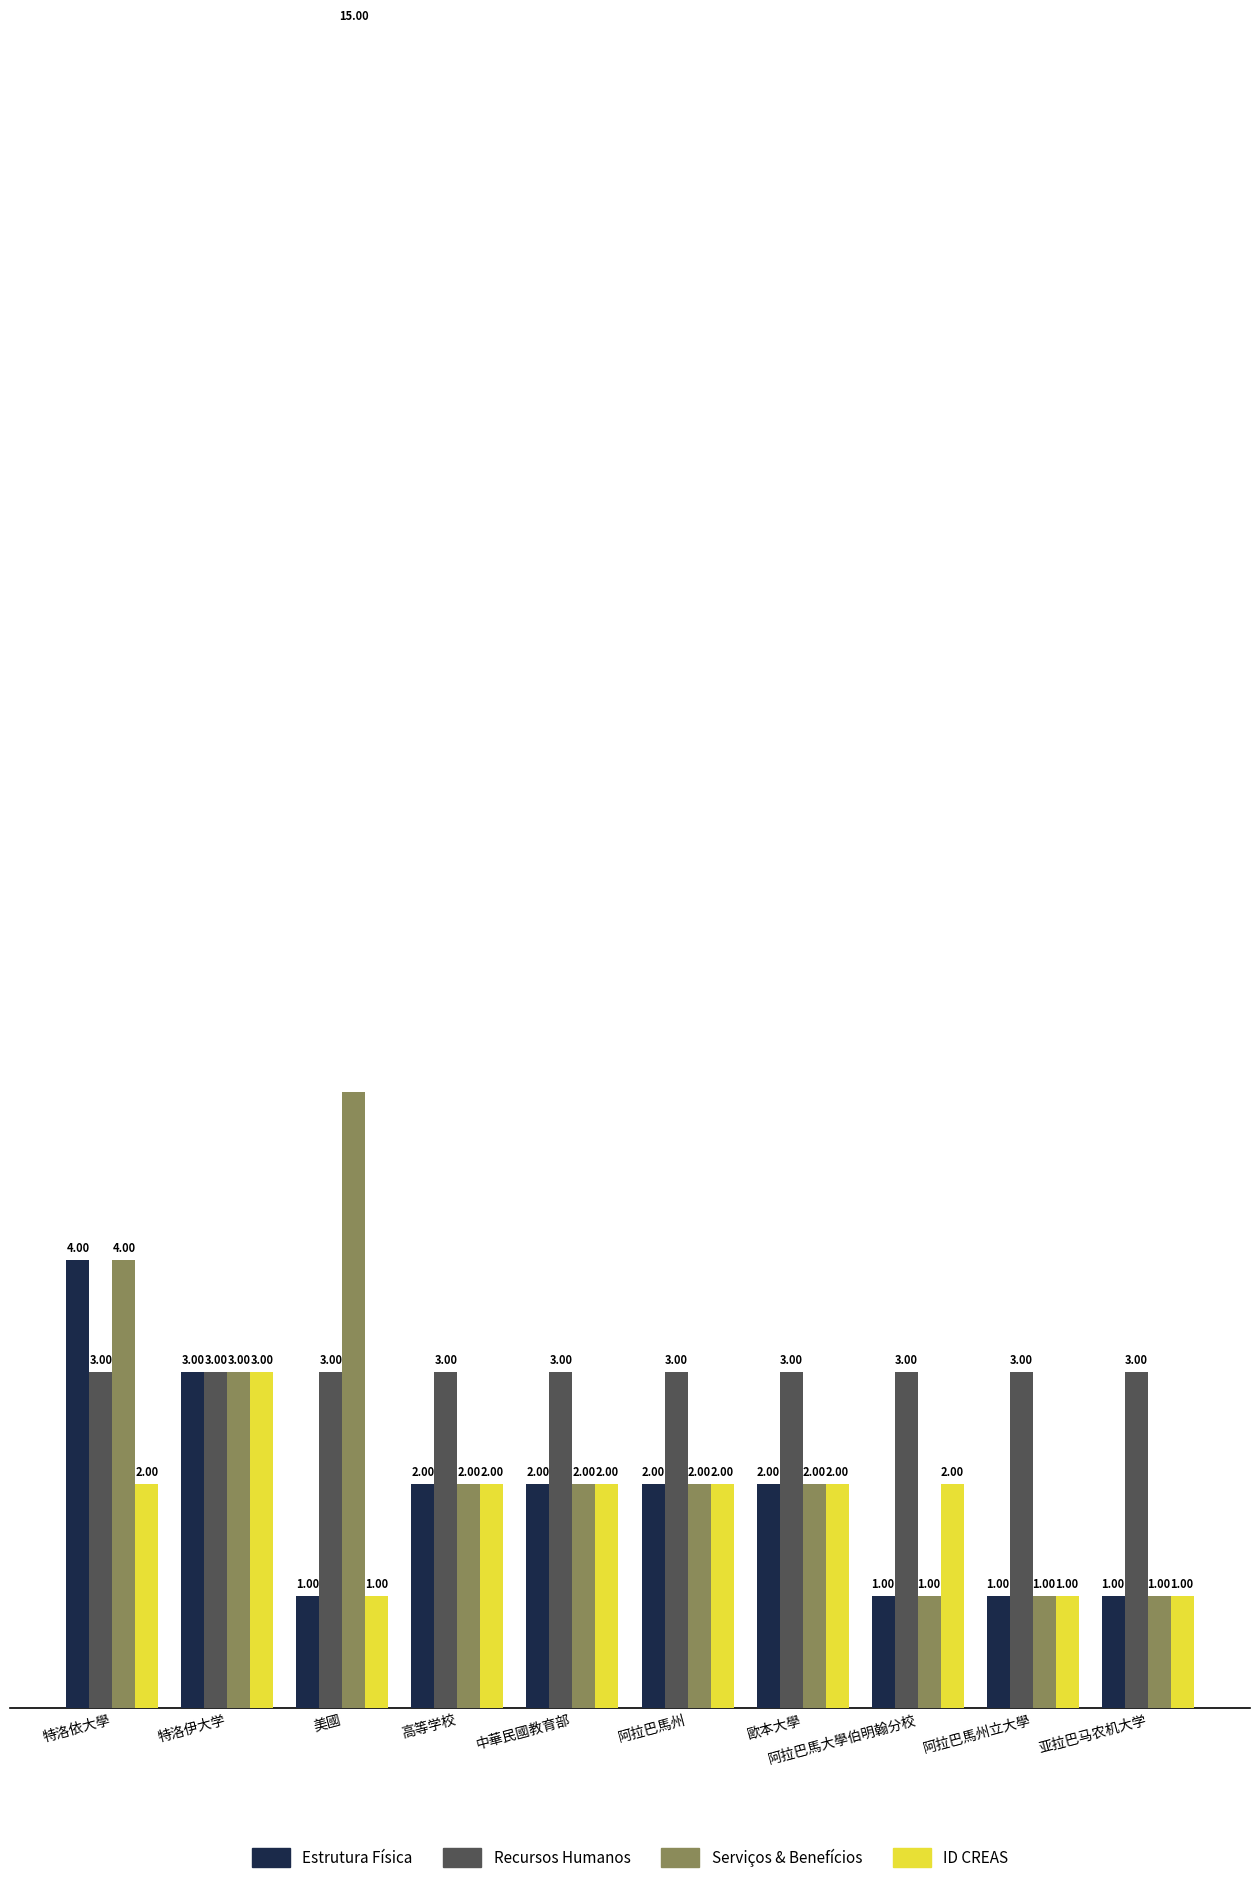

List the labels in order of col_5 (links) value, smallest first.

阿拉巴馬大學伯明翰分校, 阿拉巴馬州立大學, 亚拉巴马农机大学, 高等学校, 中華民國教育部, 阿拉巴馬州, 歐本大學, 特洛伊大学, 特洛依大學, 美國